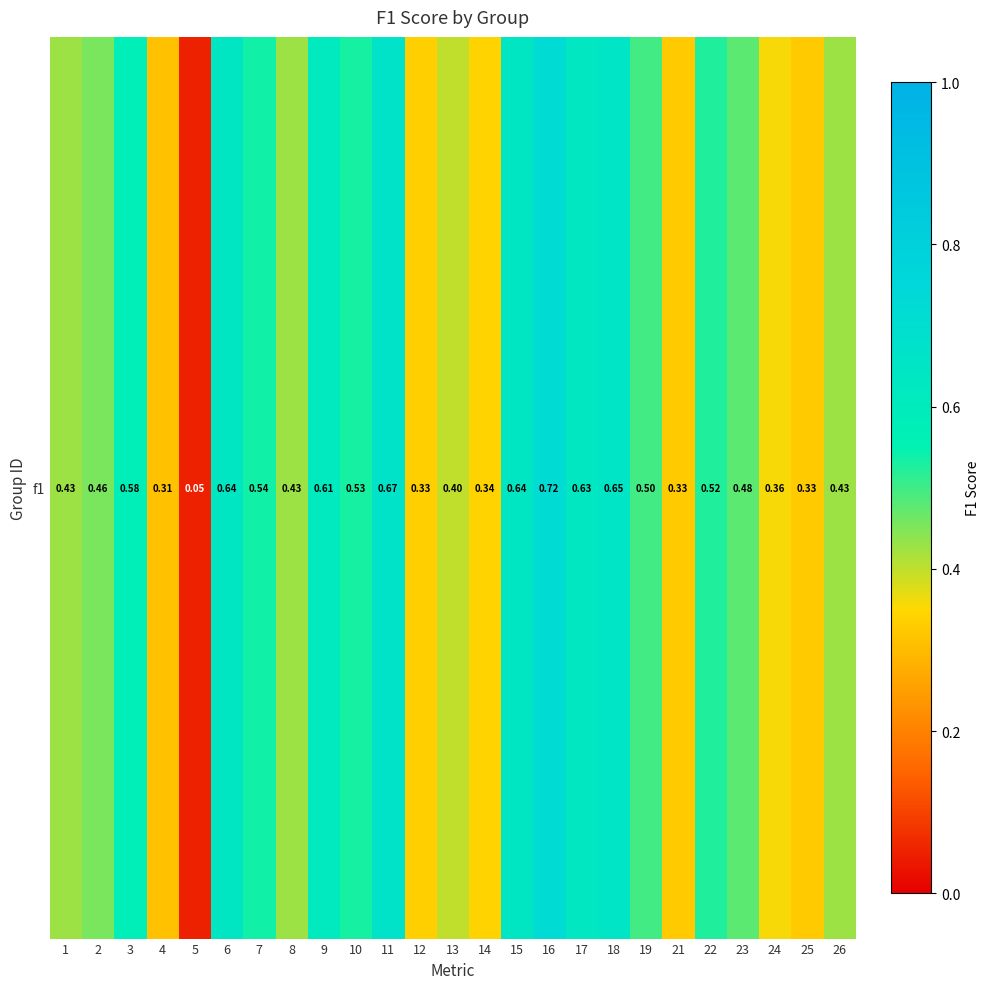

What is the sum of all values?

11.9